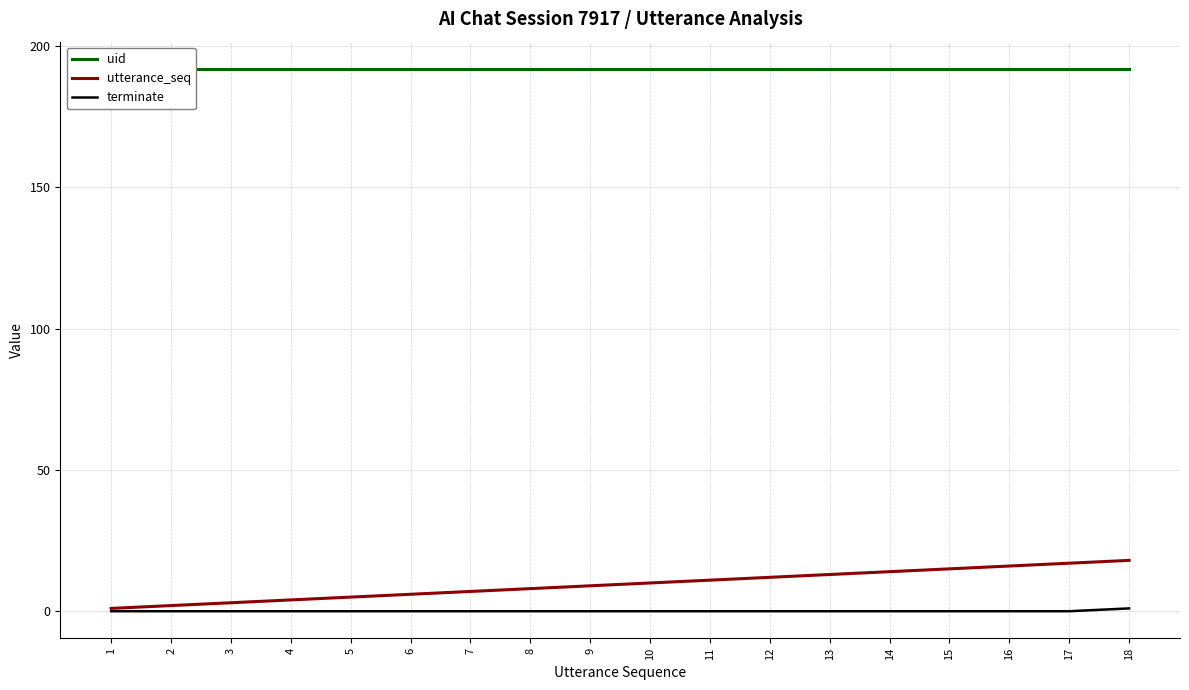

Which category has the lowest value in the uid series?

1